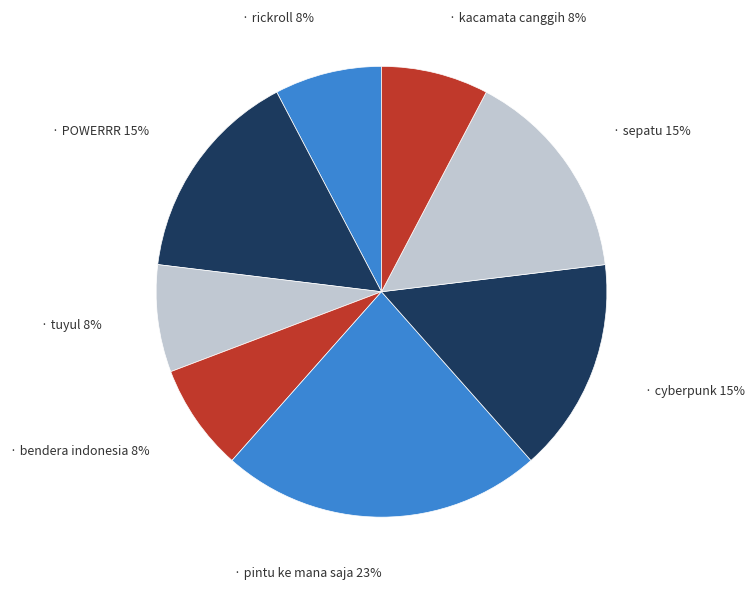

Is there a majority slice in this chart?

No